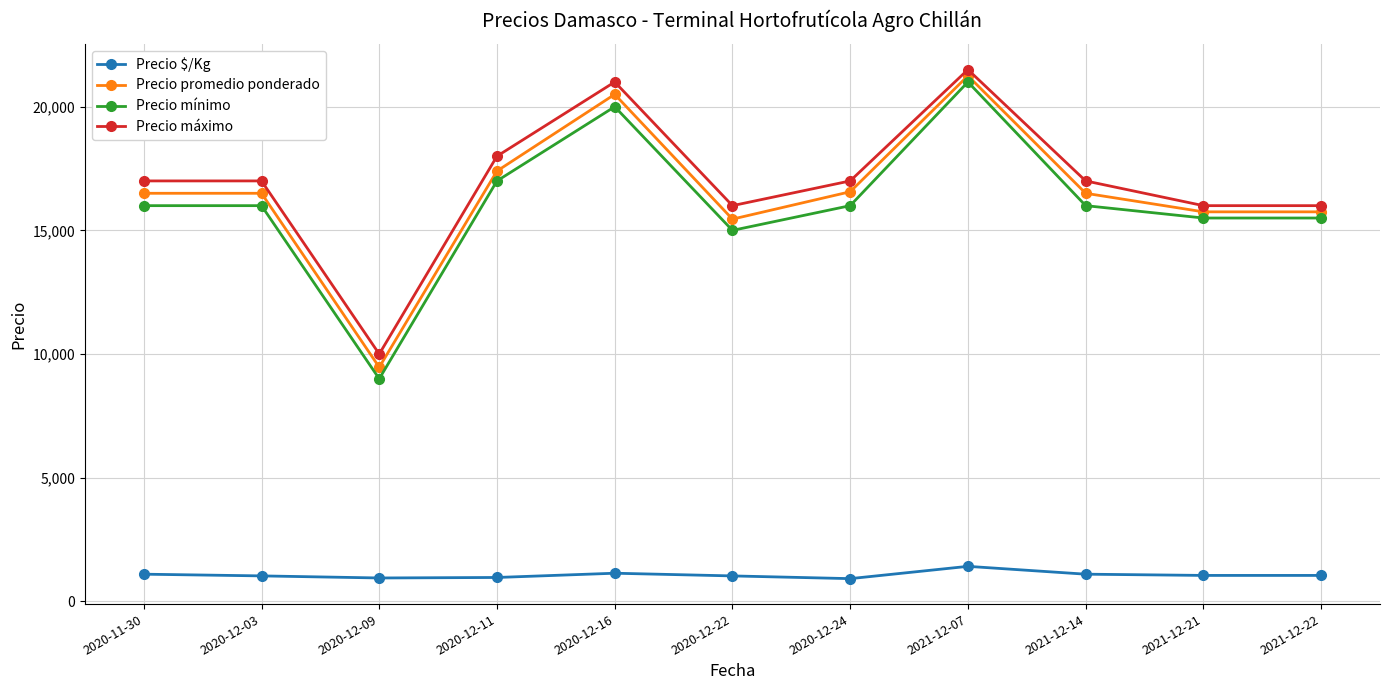

At 2020-12-22, list the series in order from smallest to largest.

Precio $/Kg, Precio mínimo, Precio promedio ponderado, Precio máximo